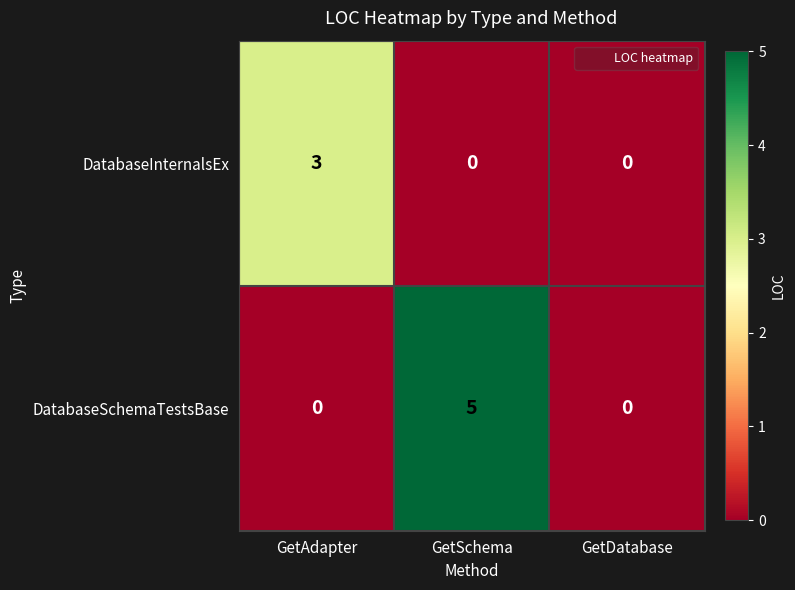

At GetAdapter, list the series in order from smallest to largest.

DatabaseSchemaTestsBase, DatabaseInternalsEx